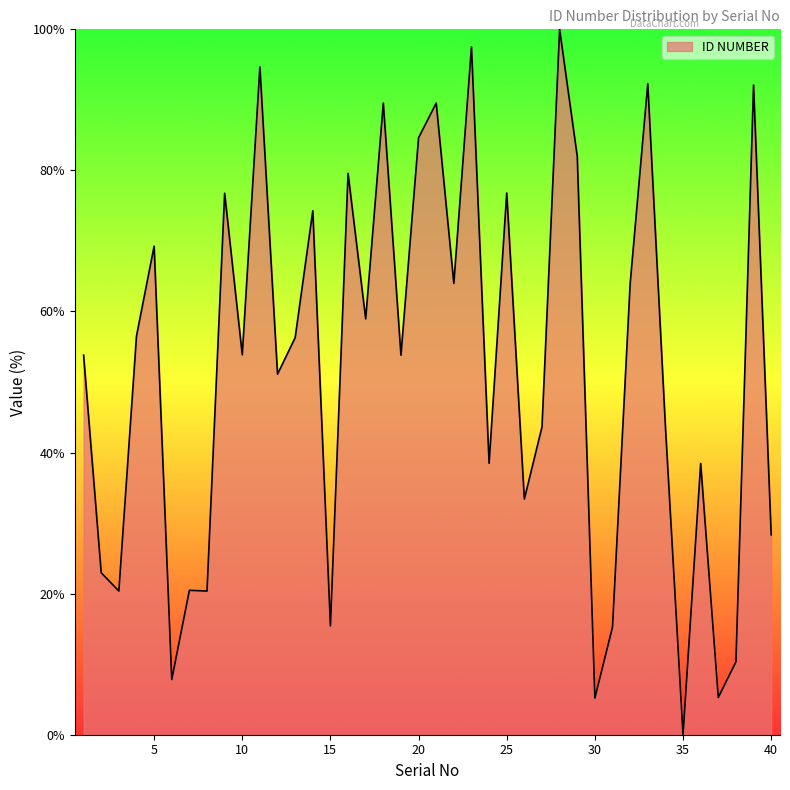

What is the maximum value shown in the chart?

100.0